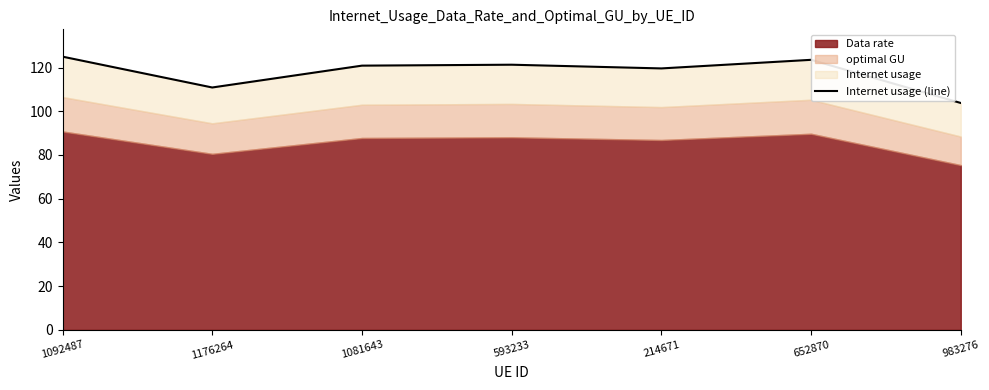

Between 1081643 and 983276, which is larger?

1081643